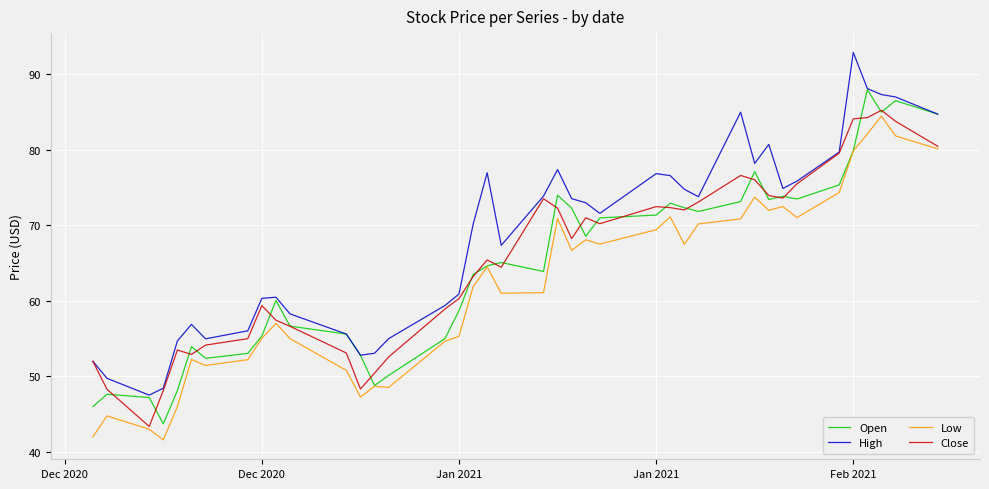

True or false: Low has more than 2 points higher than both neighbors.

True